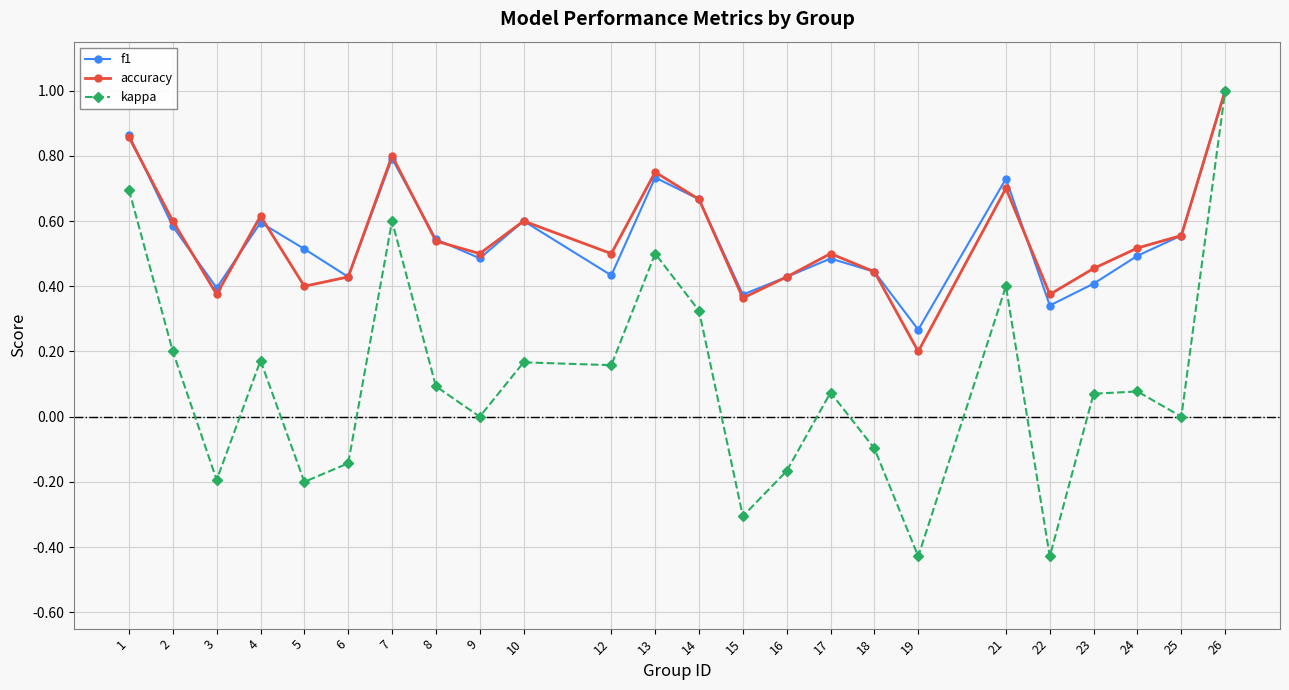

What is the total value across all series at 4?

1.4